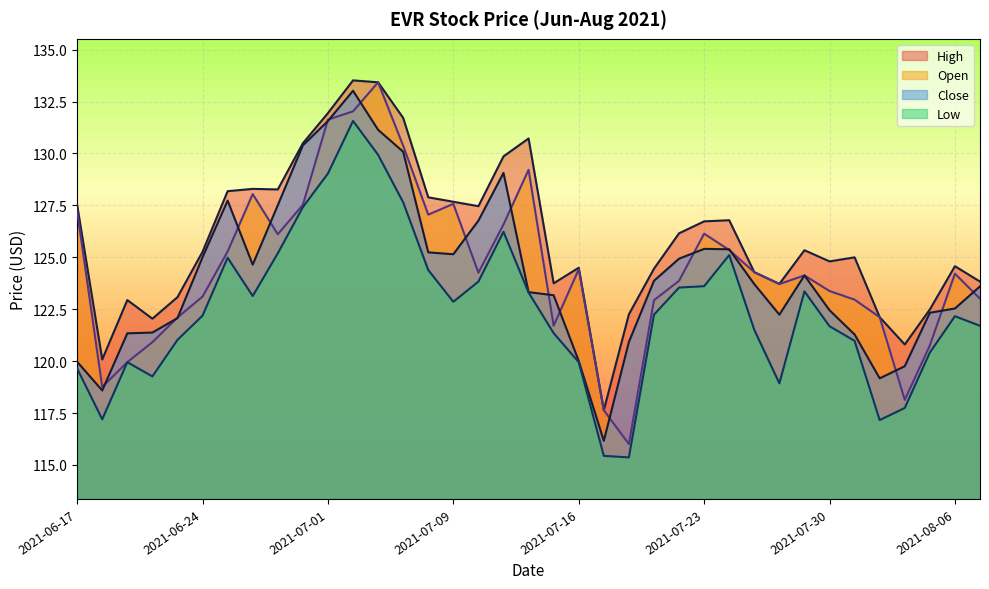

How many lines are shown in the chart?

4